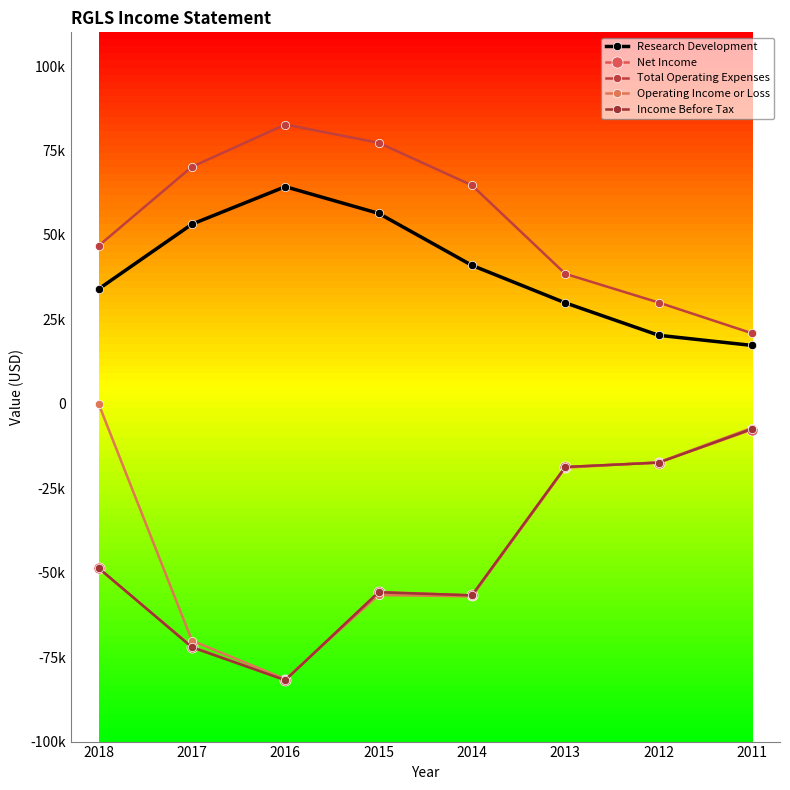

What is the difference between the second highest and minimum values in the Research Development series?

39100